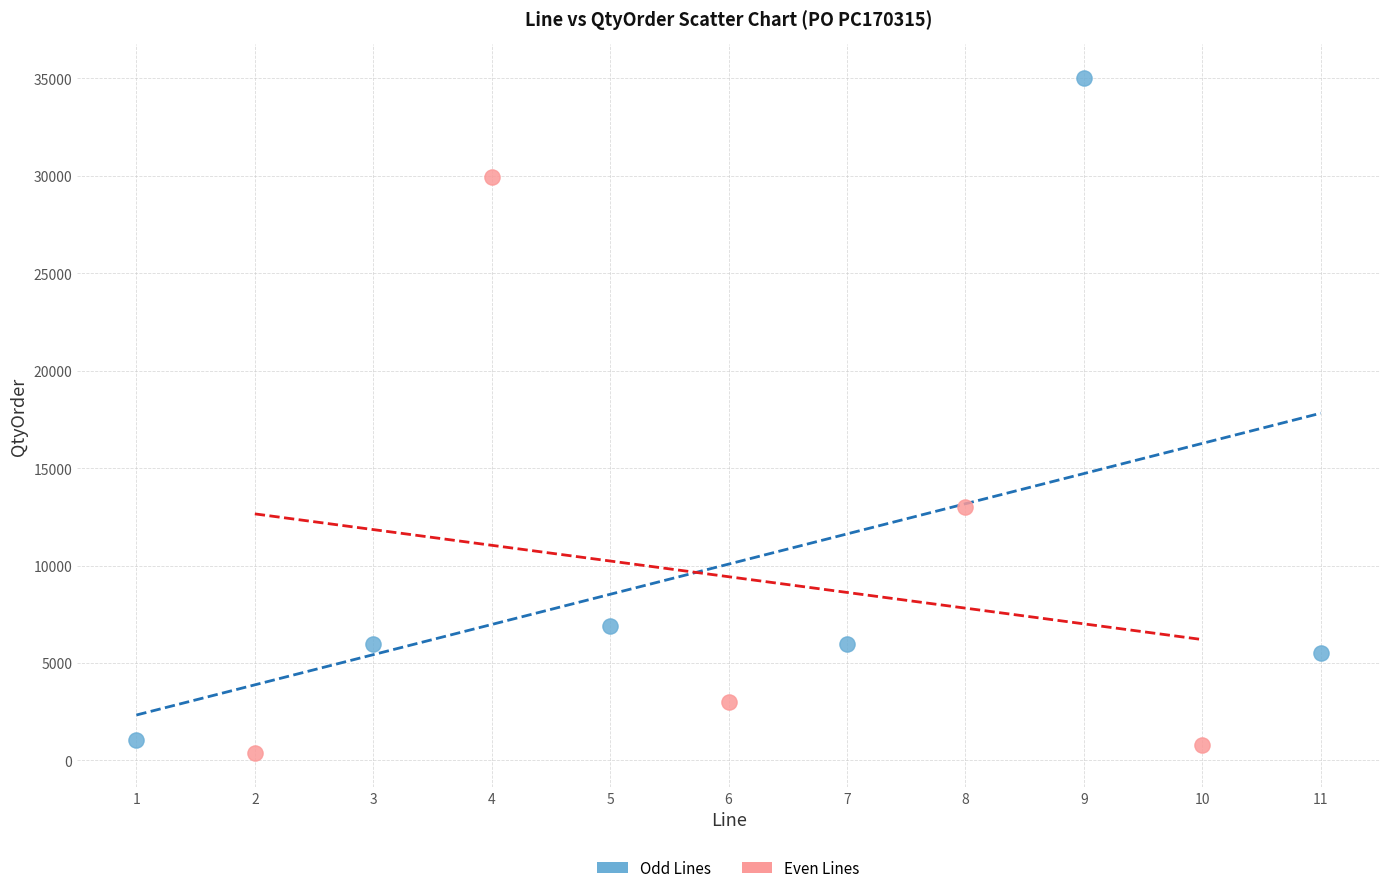

Which series has the widest spread of Y values?

Odd Lines